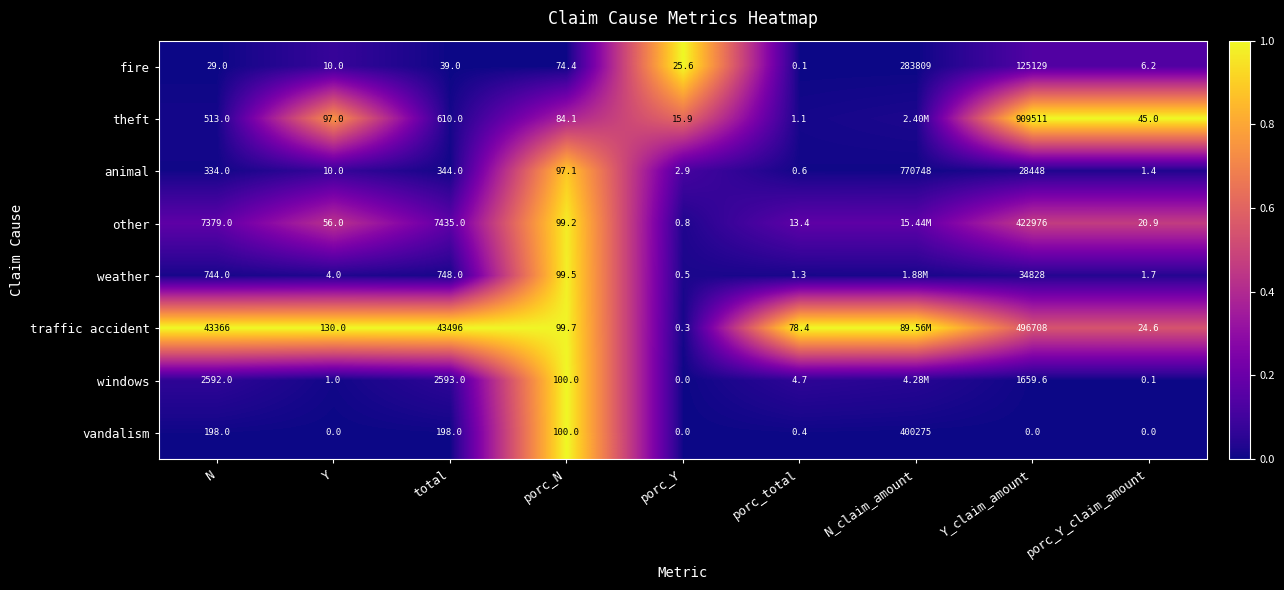

Is the value of animal at Y greater than the value of weather at porc_Y_claim_amount?

Yes